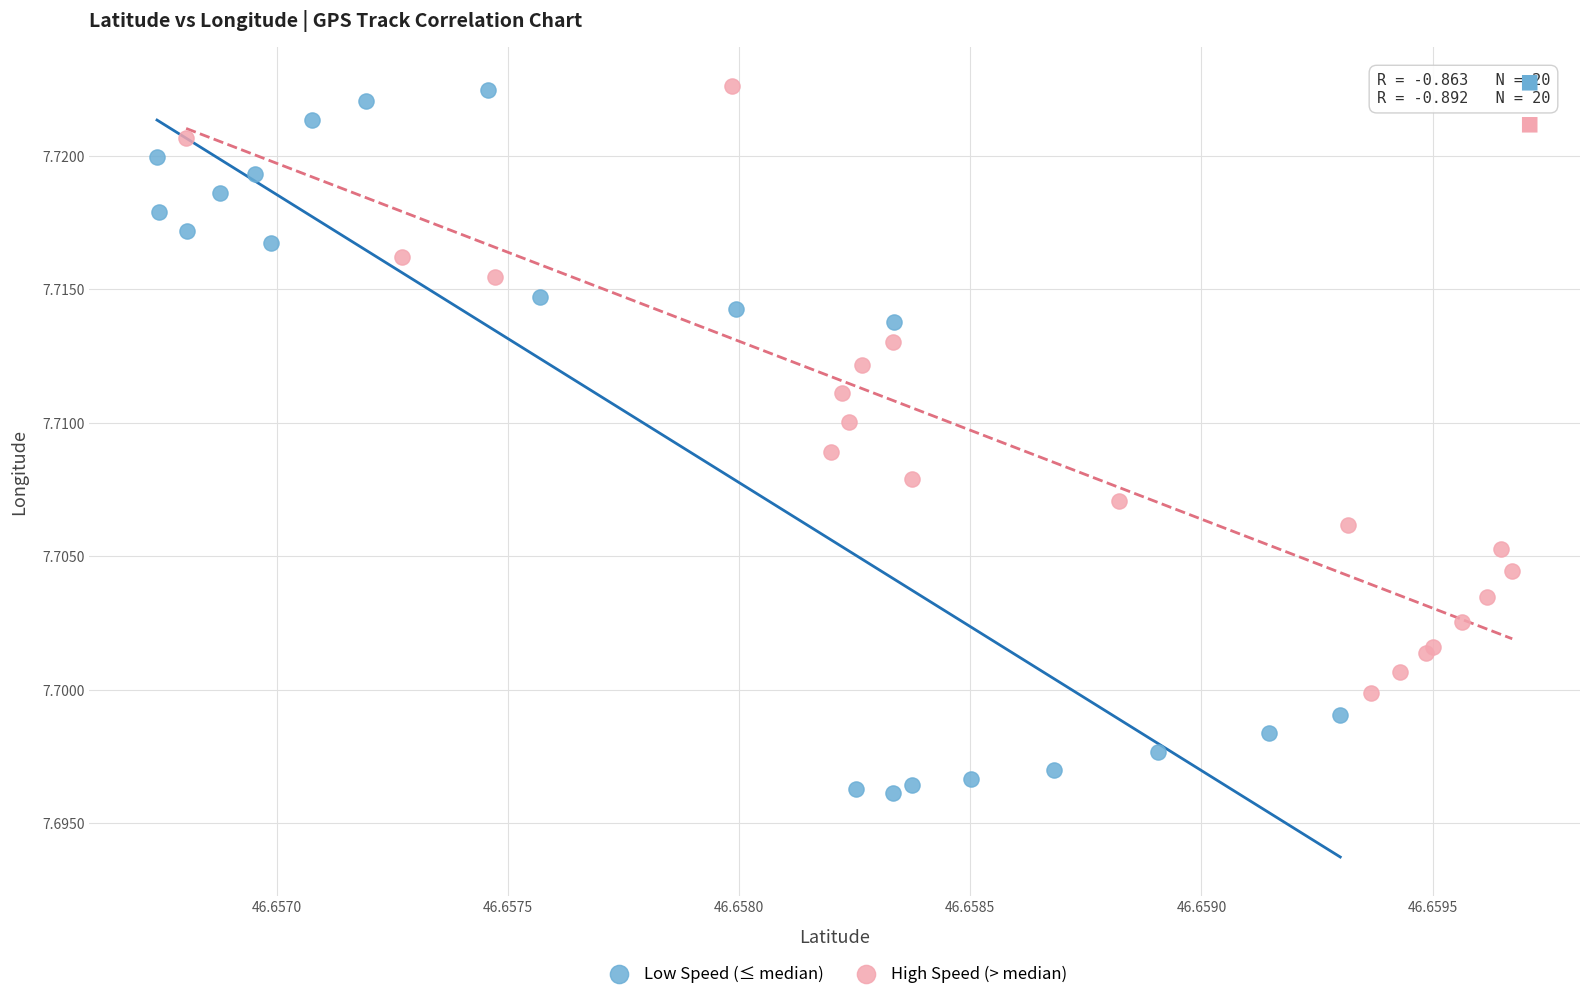

Which series has the widest spread of Y values?

Low Speed (≤ median)